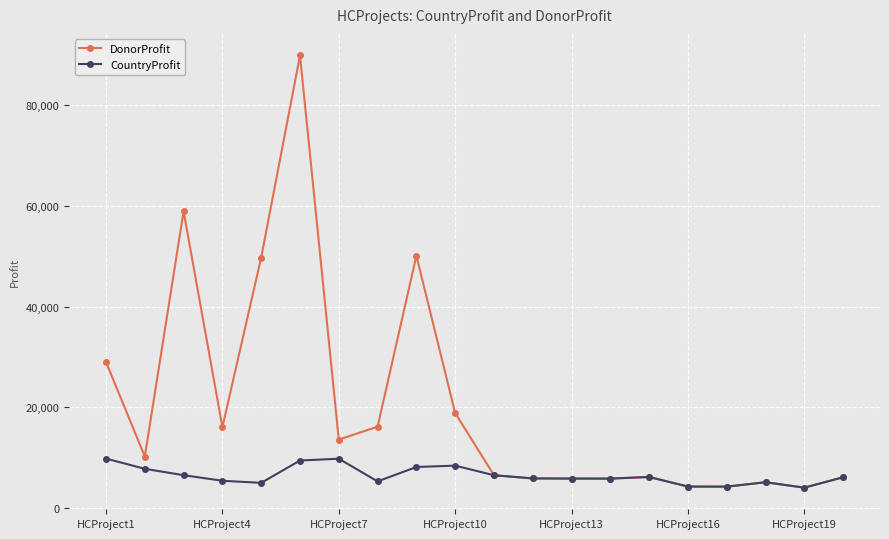

How many lines are shown in the chart?

2